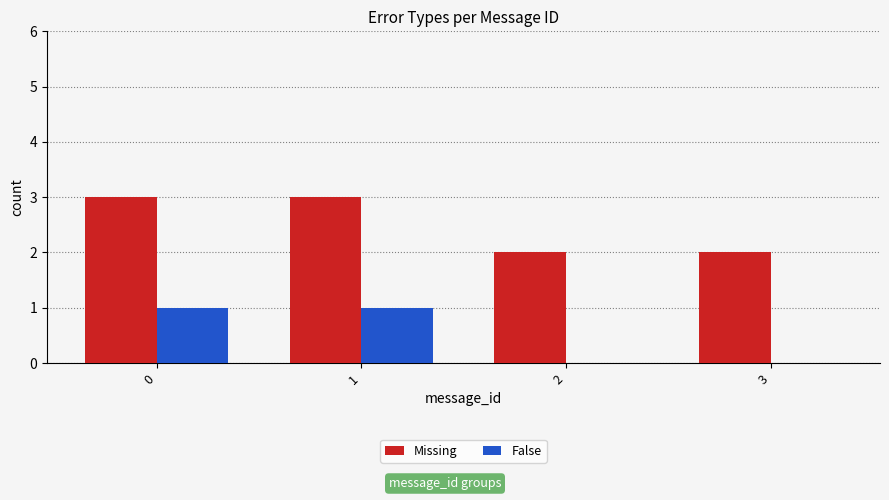

What is the maximum value shown in the chart?

3